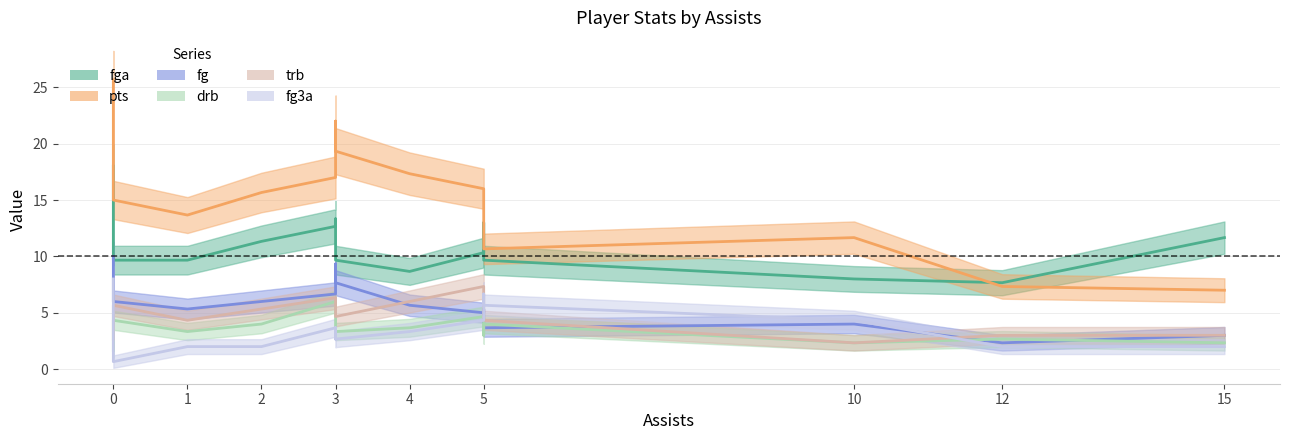

How many positive values does the fg series have?

15